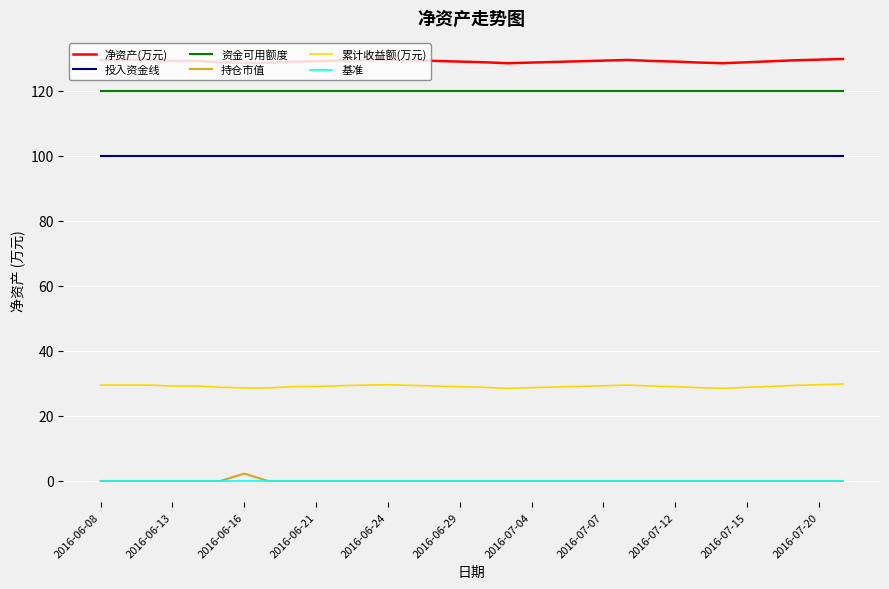

Which series has the largest total across all categories?

净资产(万元)